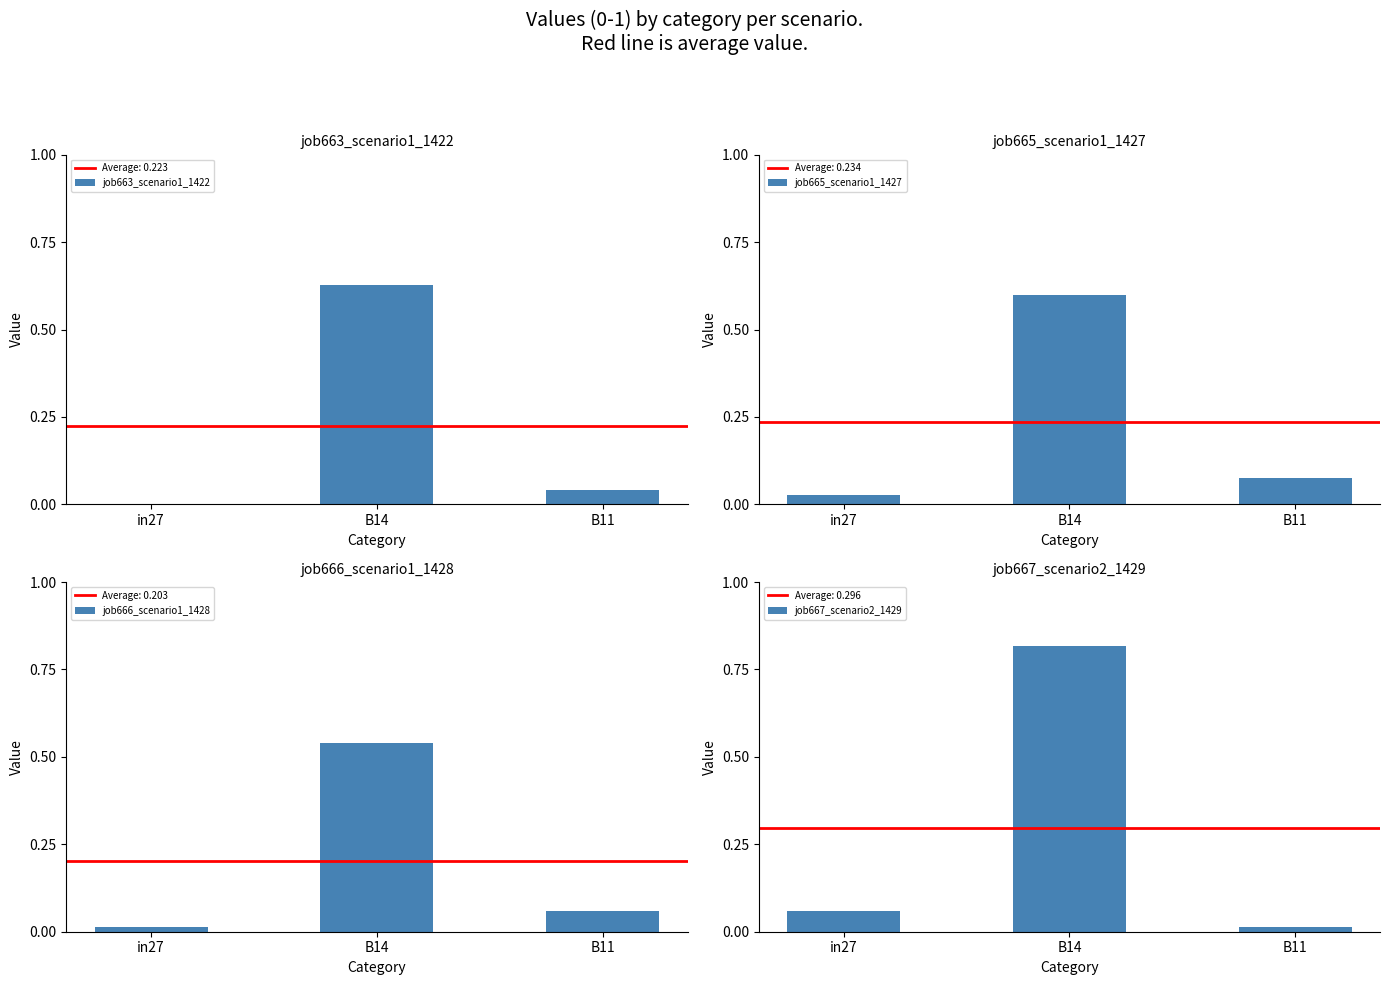

Reading left to right, what are all the values shown in this chart?

job663_scenario1_1422: 0.0	0.6	0.0
job665_scenario1_1427: 0.0	0.6	0.1
job666_scenario1_1428: 0.0	0.5	0.1
job667_scenario2_1429: 0.1	0.8	0.0